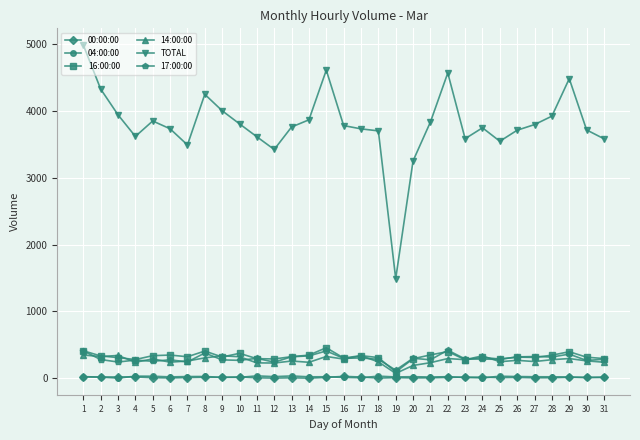

Does the chart display data point markers on the line(s)?

Yes